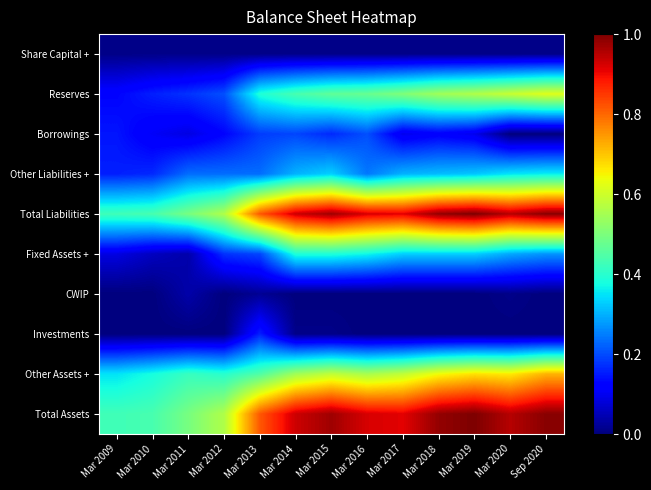

How many series are shown in this chart?

10